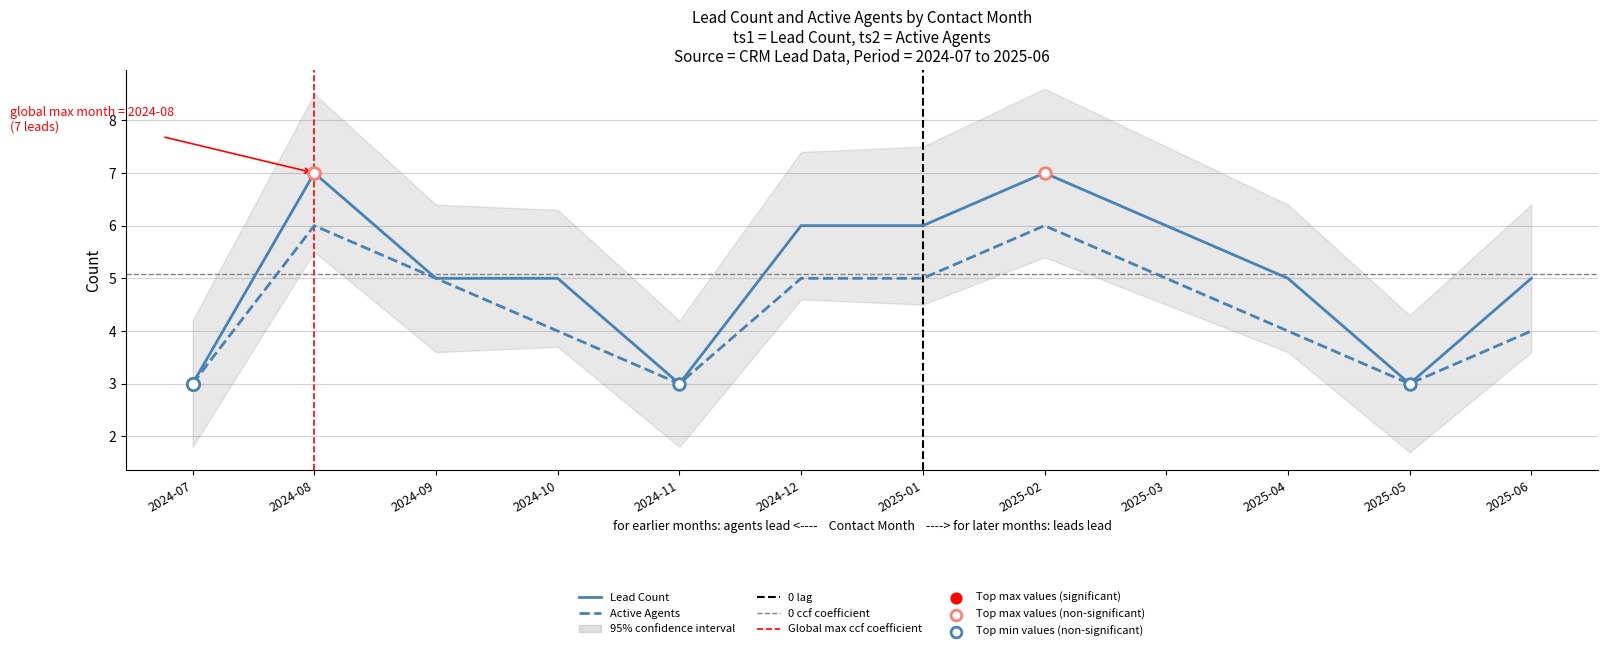

At how many categories does at least one series exceed 5?

5